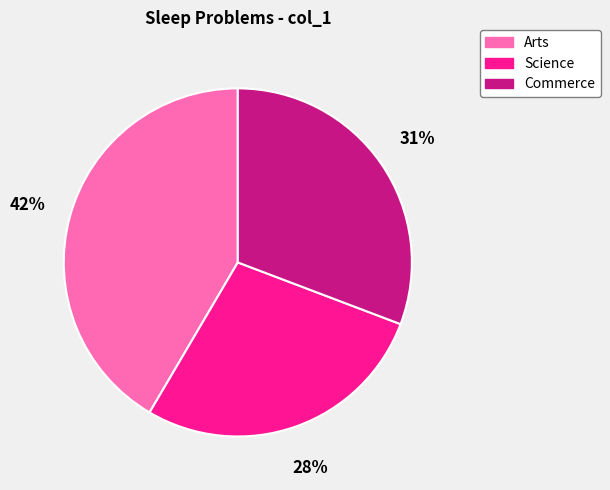

Rank the categories by value from highest to lowest.

Arts, Commerce, Science